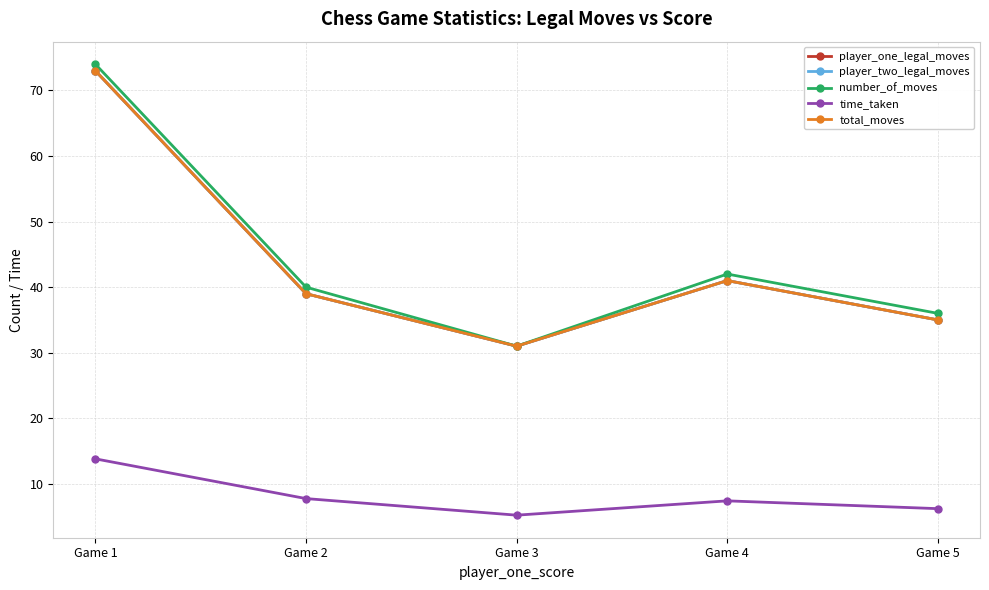

Is this an area chart (filled region under the line)?

No